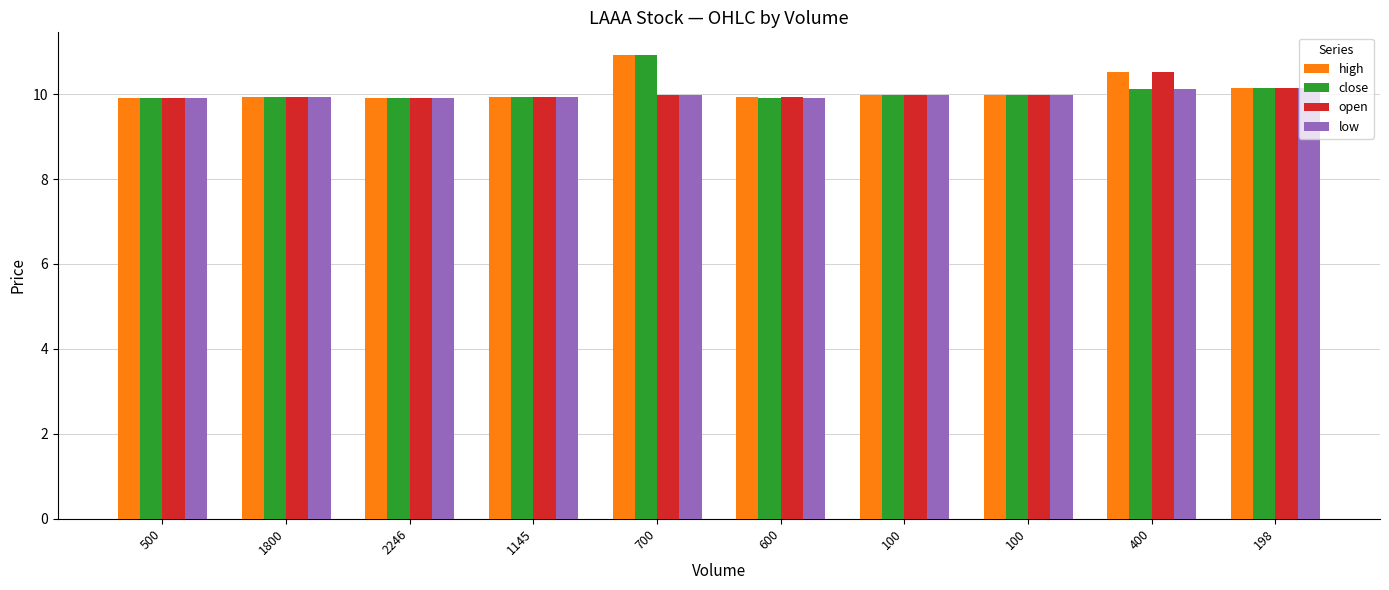

What is the minimum value shown in the chart?

9.9